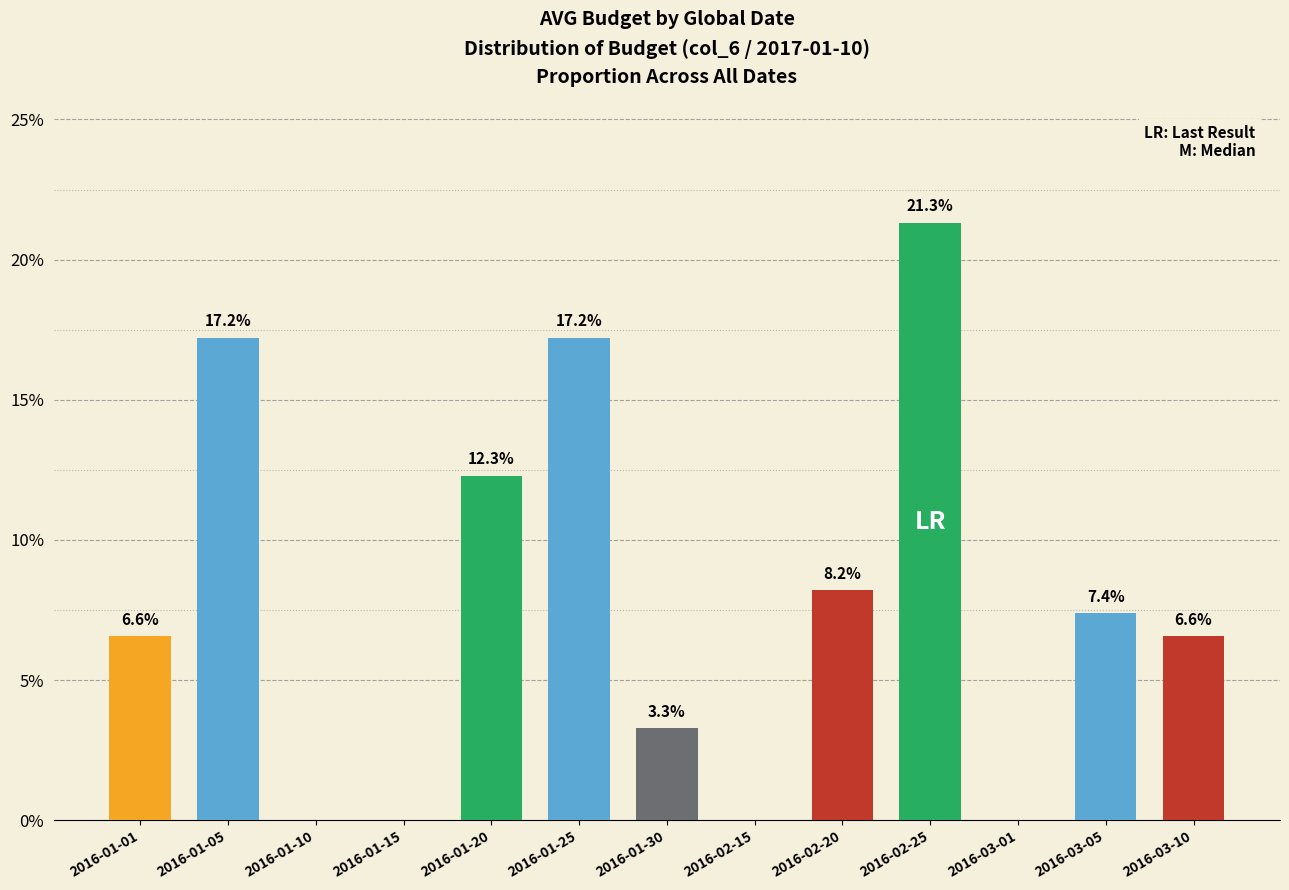

Which has a higher value, 2016-01-30 or 2016-01-25?

2016-01-25